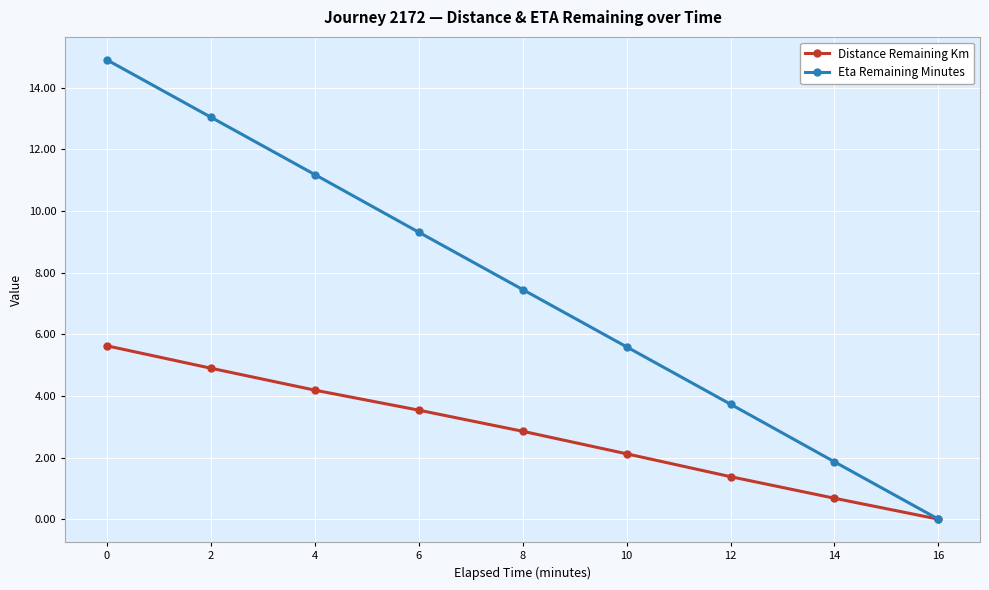

Reading right to left, what are all the values shown in this chart?

Distance Remaining Km: 16=0.0	14=0.7	12=1.4	10=2.1	8=2.9	6=3.5	4=4.2	2=4.9	0=5.6
Eta Remaining Minutes: 16=0.0	14=1.9	12=3.7	10=5.6	8=7.5	6=9.3	4=11.2	2=13.0	0=14.9